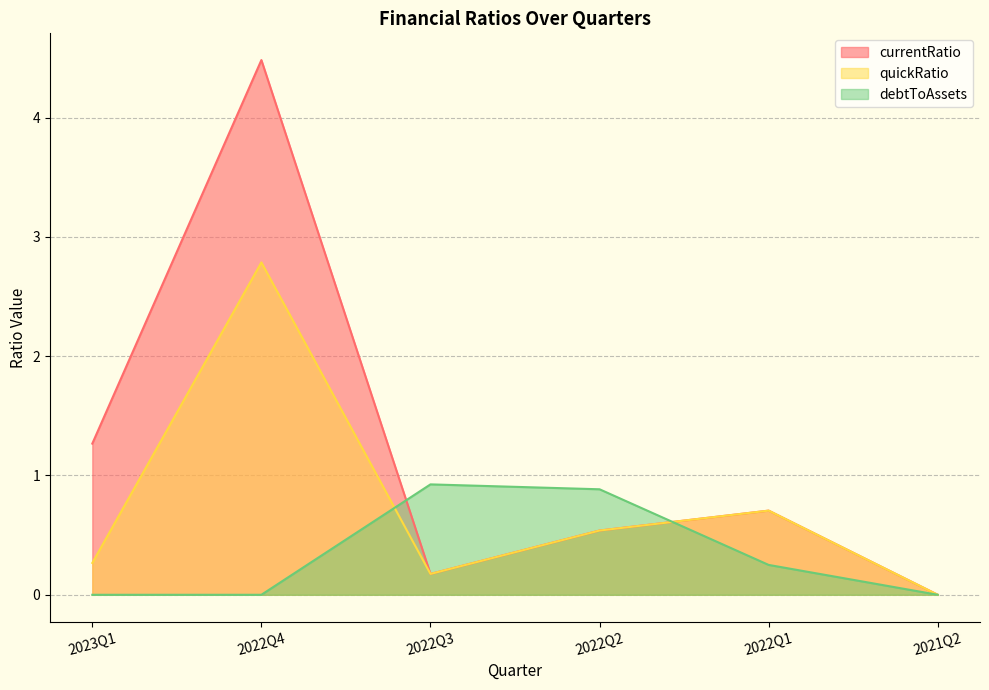

True or false: debtToAssets and currentRatio cross at least once.

True